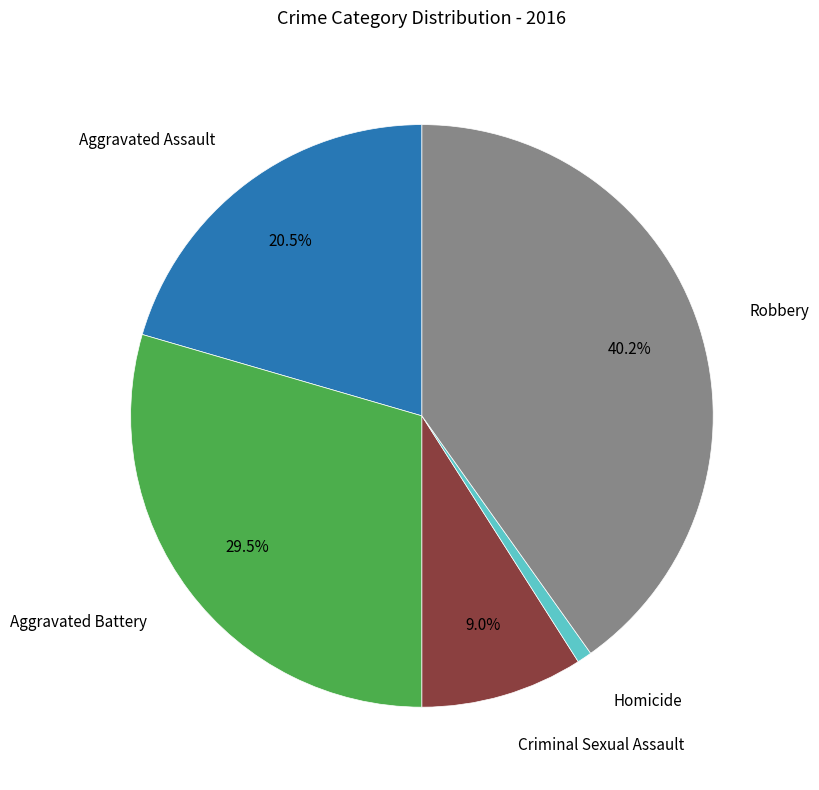

Is there a majority slice in this chart?

No